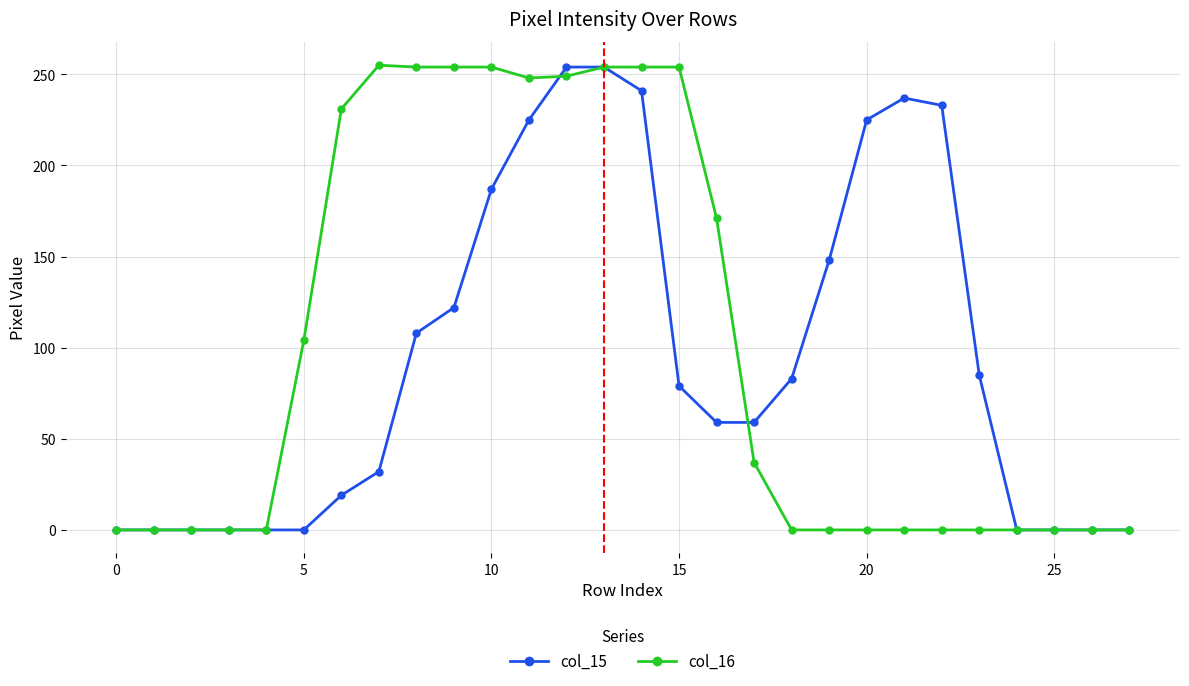

What are all the series names shown in the legend?

col_15, col_16